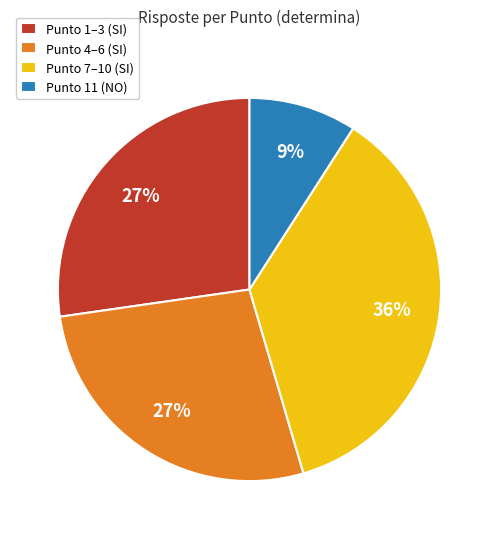

Approximately how many times larger is the value at Punto 4–6 (SI) compared to Punto 1–3 (SI)?

1.0